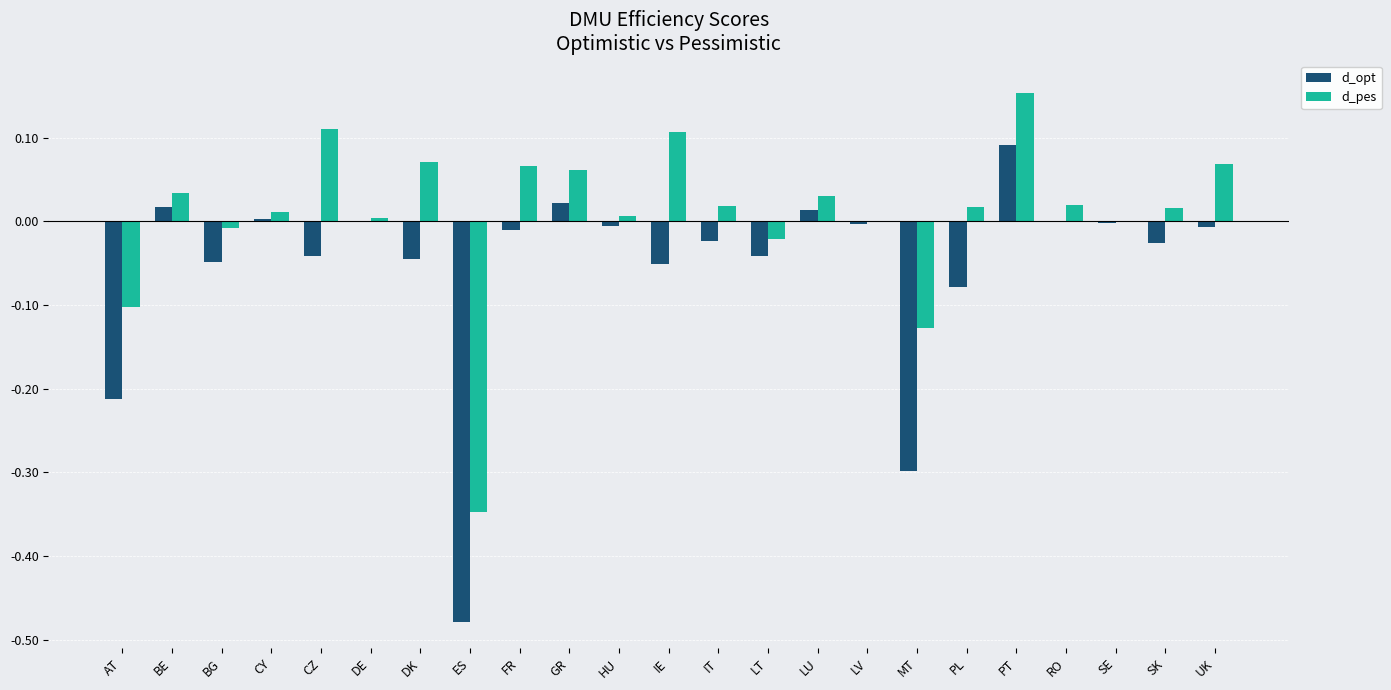

At which category is the sum across all series the highest?

PT